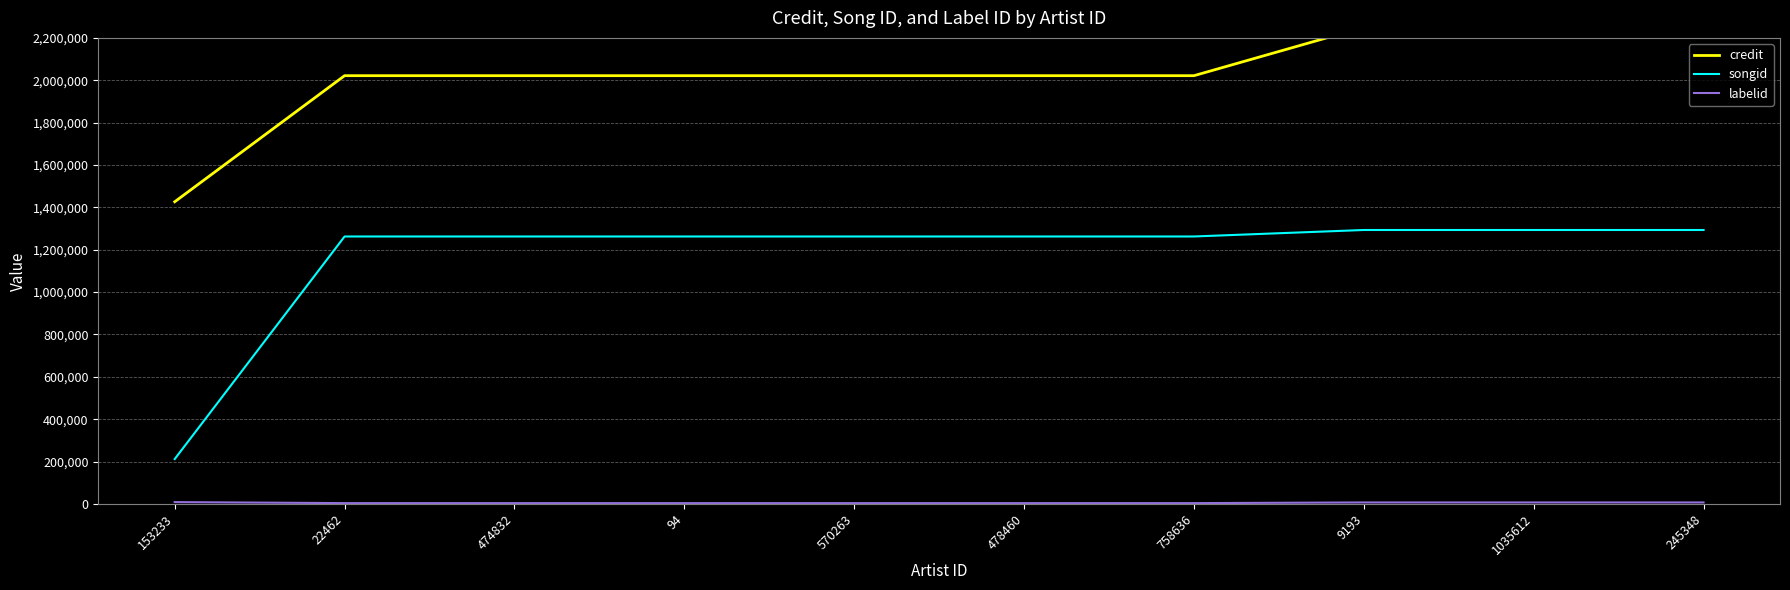

What is the lowest value of the labelid series?

3598